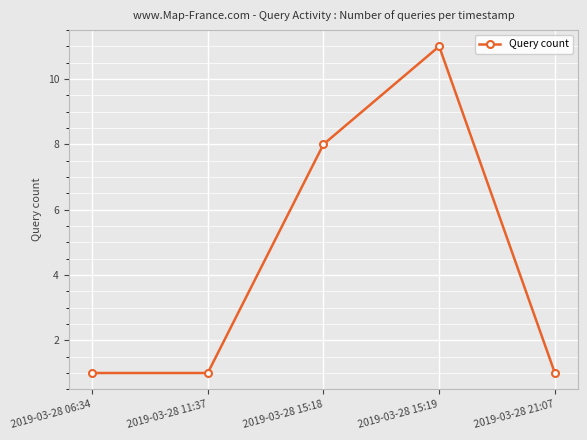

How many data points does each series have?

5